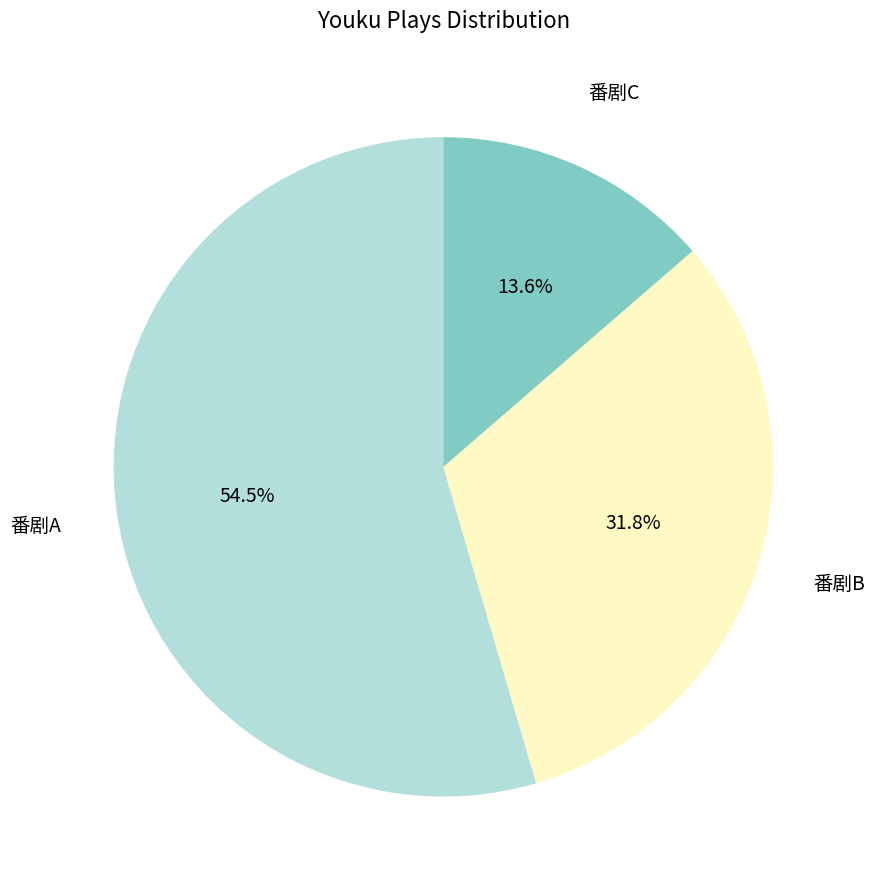

Does any single category account for the majority?

Yes